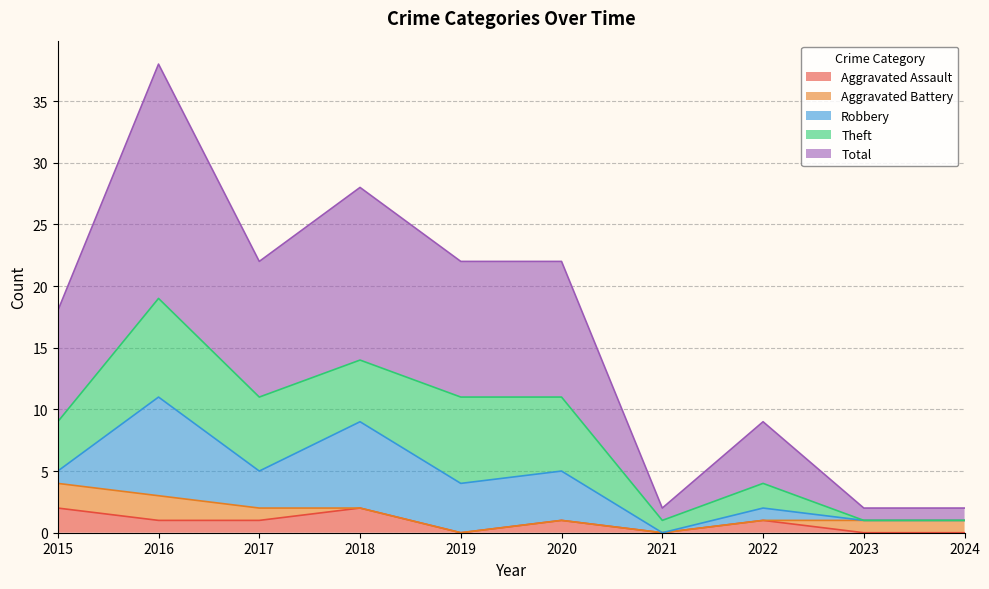

Reading right to left, extract all data points from this chart.

Aggravated Assault: 0	0	1	0	1	0	2	1	1	2
Aggravated Battery: 1	1	0	0	0	0	0	1	2	2
Robbery: 0	0	1	0	4	4	7	3	8	1
Theft: 0	0	2	1	6	7	5	6	8	4
Total: 1	1	5	1	11	11	14	11	19	9